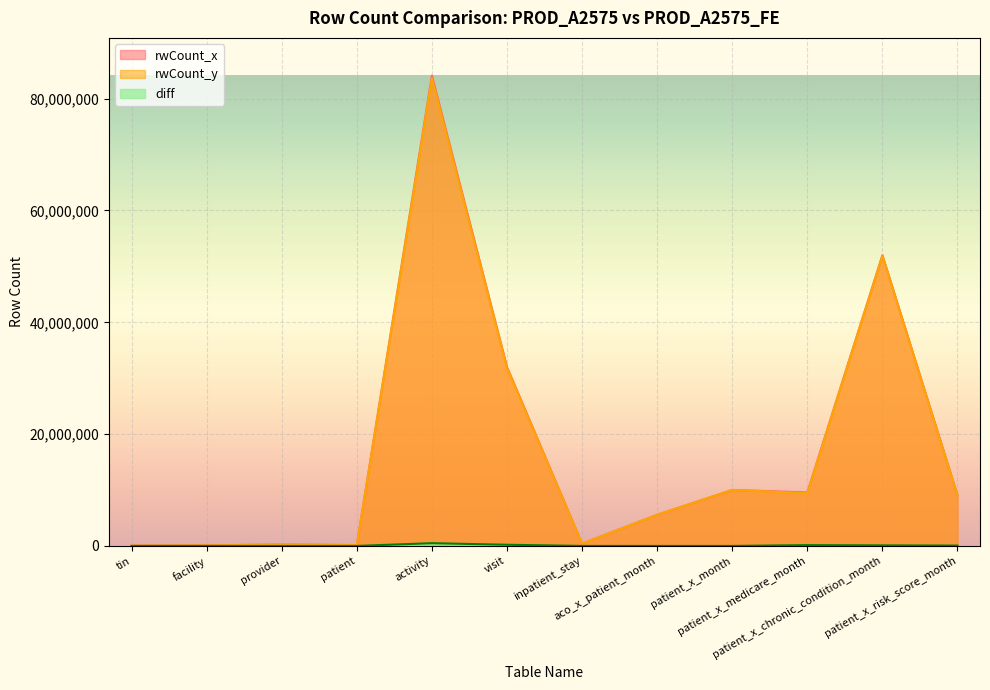

True or false: diff and rwCount_y intersect in this chart.

False